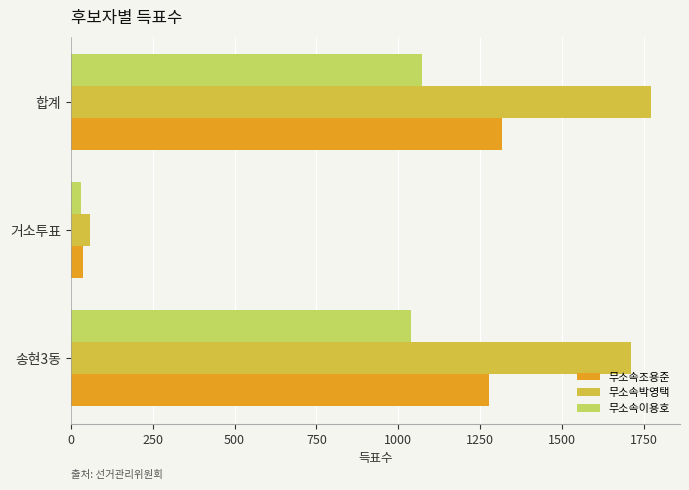

At how many categories does at least one series exceed 450?

2